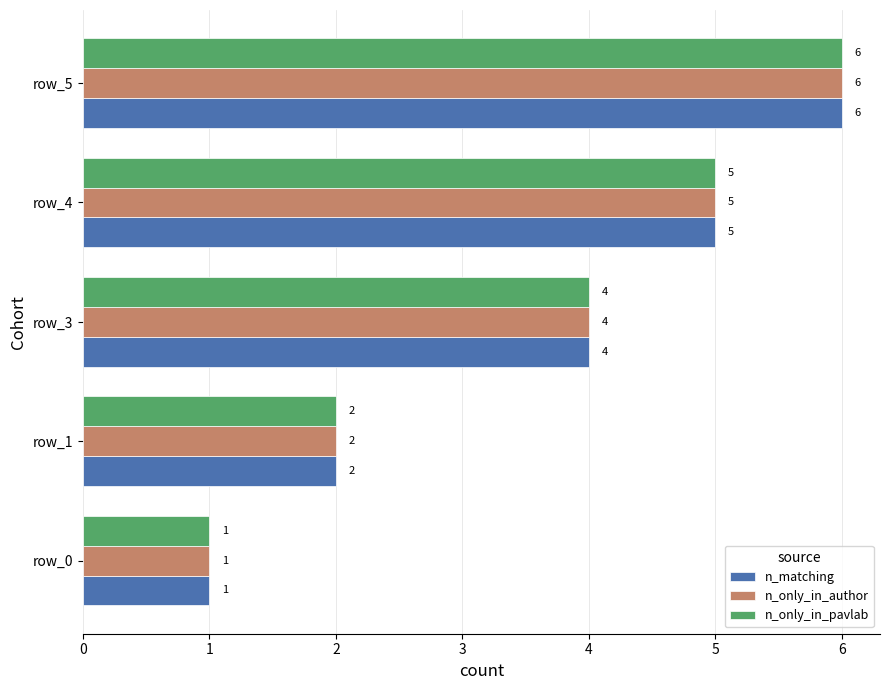

The value of n_only_in_pavlab at row_4 is 5. True or false?

True